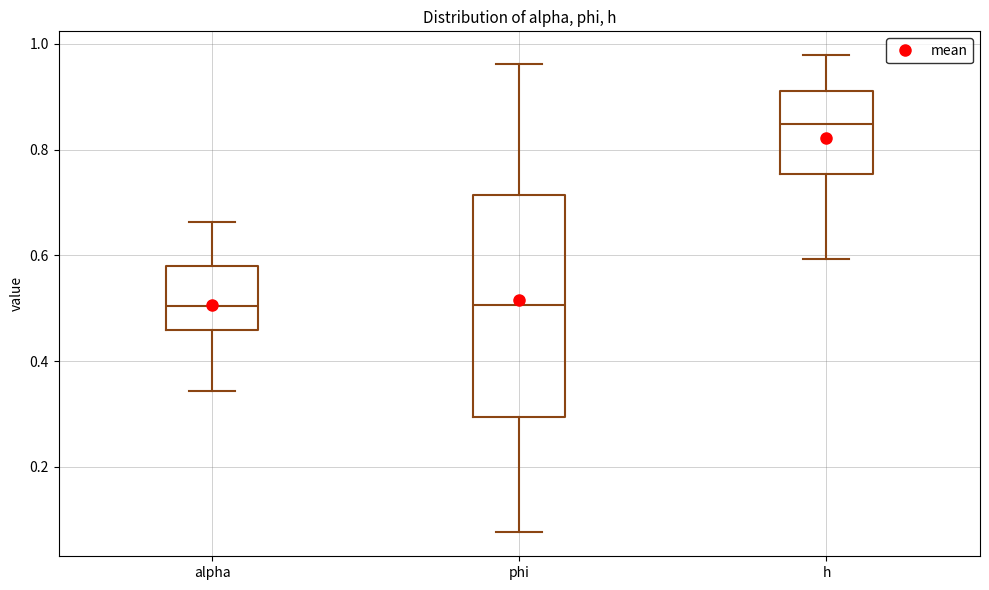

Reading left to right, read every box against the y-axis: the position of its median line, the range the box covers, and the ends of its whiskers. The values are not printed on the chart, so give them approximately, as read against the axis.

alpha: median 0.50, box 0.46 to 0.58, whiskers 0.34 to 0.66
phi: median 0.50, box 0.30 to 0.72, whiskers 0.08 to 0.96
h: median 0.84, box 0.76 to 0.92, whiskers 0.60 to 0.98